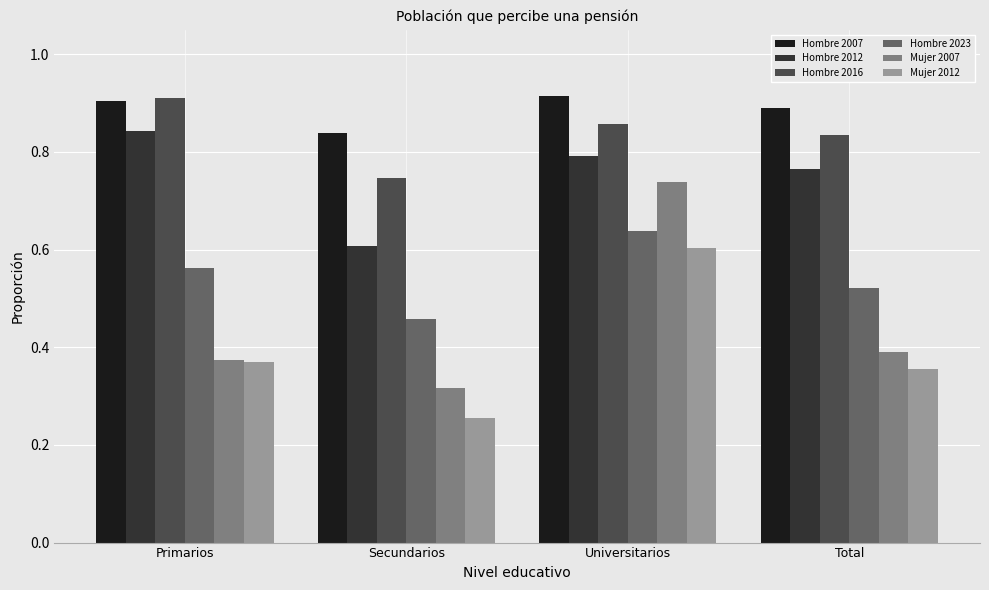

Is it true that Hombre 2012 equals 0.6 at Secundarios?

True